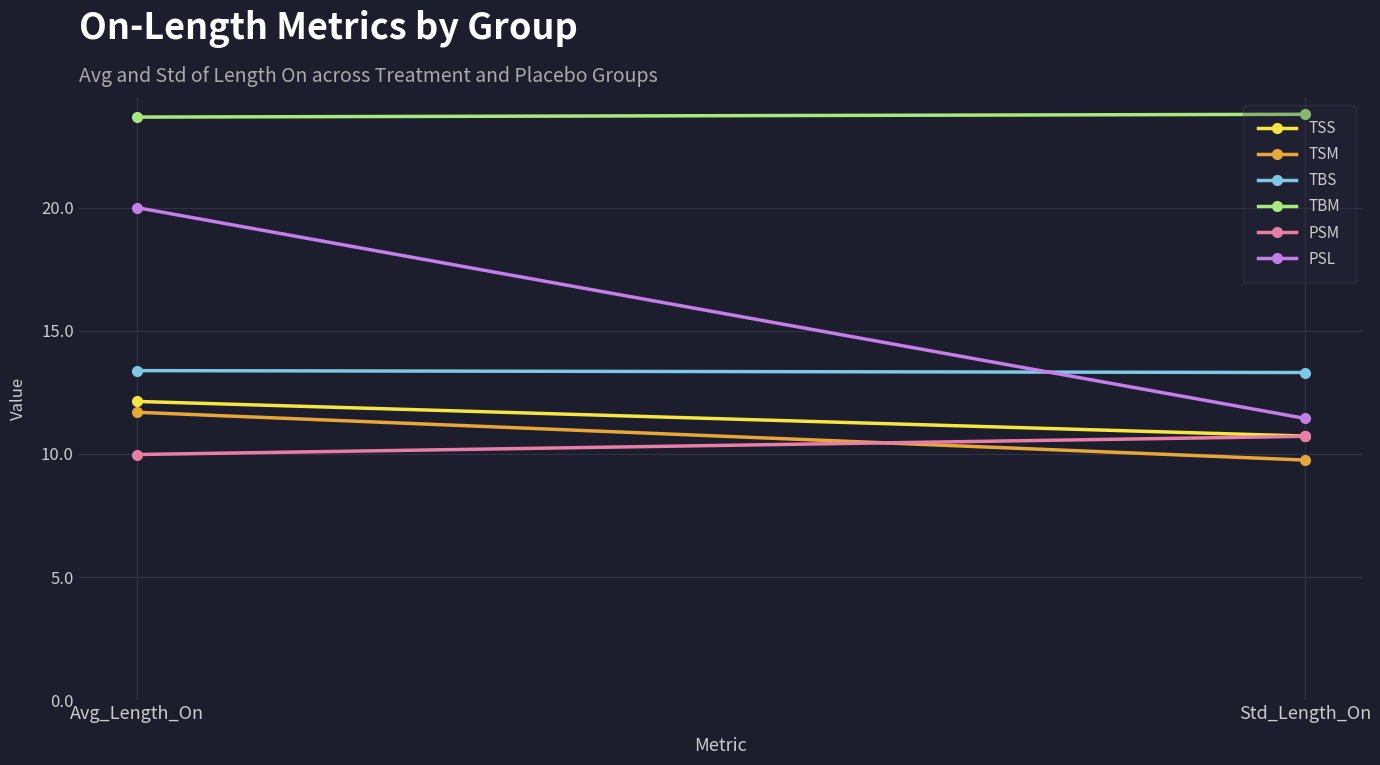

What is the value of the TSM point at the 2nd from the left?

9.8